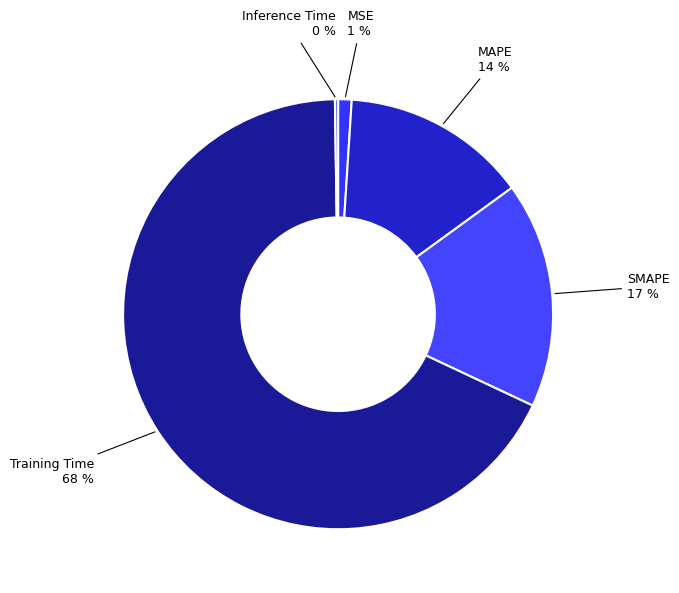

To the nearest percent, what percentage of the pie is SMAPE?

17%